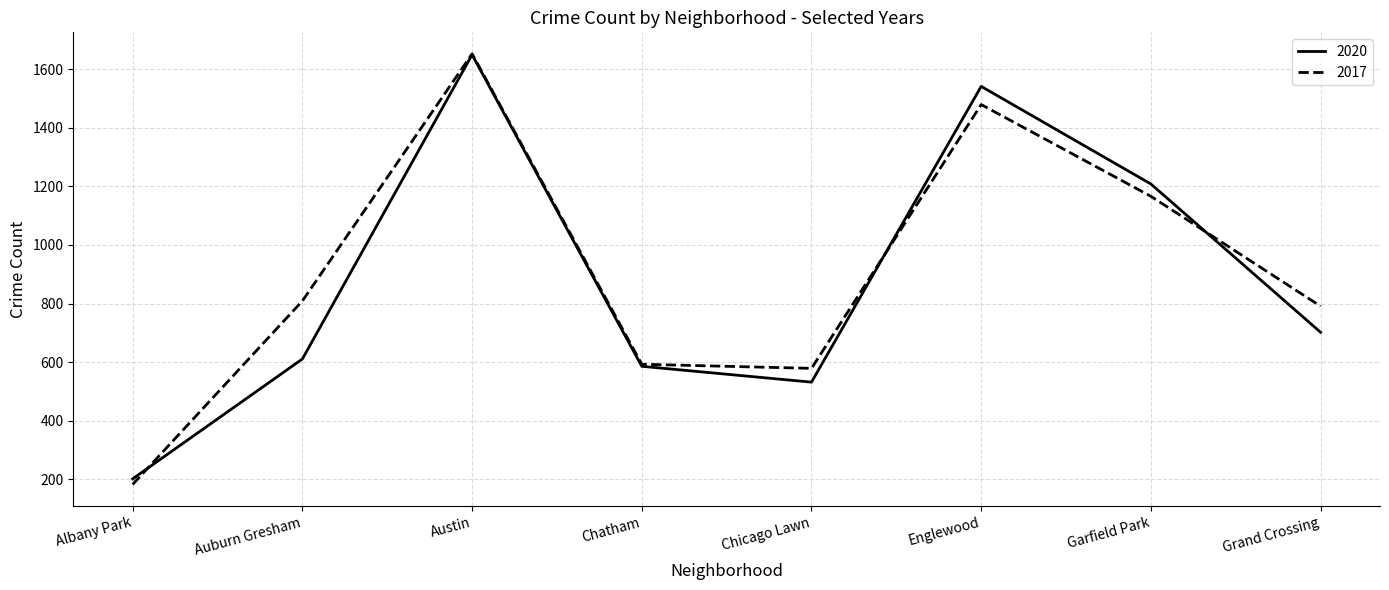

Does the chart display data point markers on the line(s)?

No